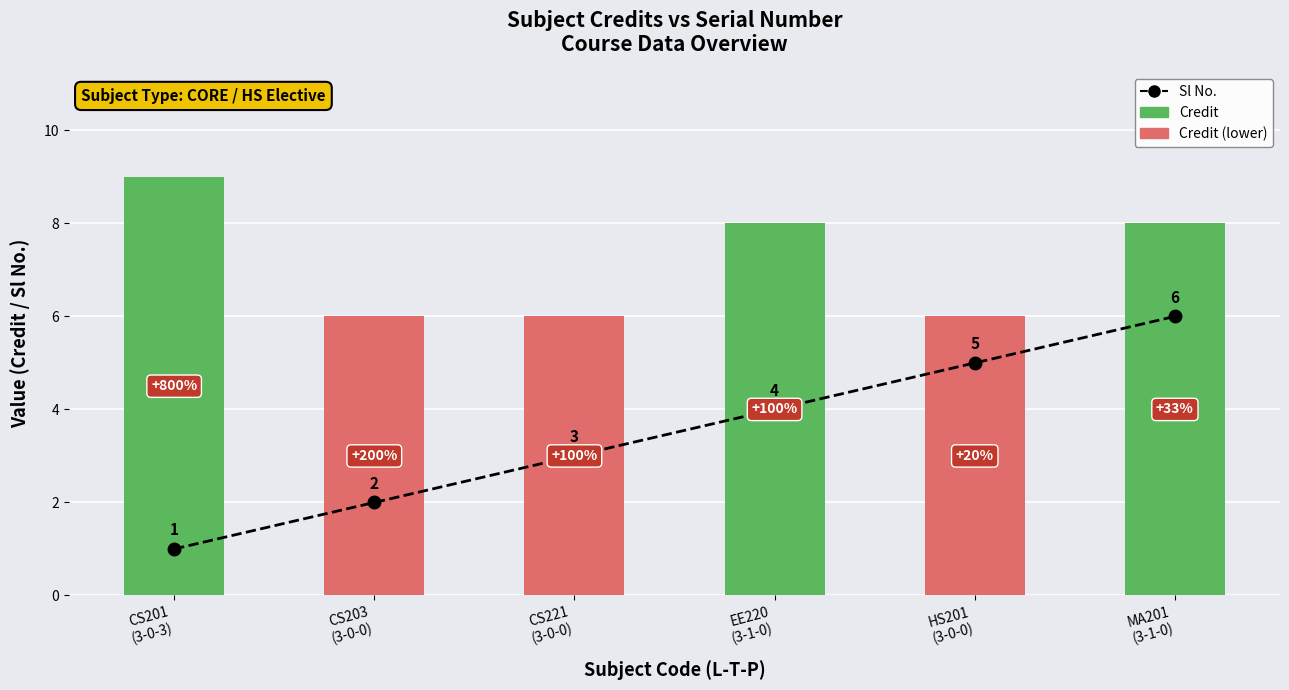

Rank the categories by Sl No. value from highest to lowest.

MA201
(3-1-0), HS201
(3-0-0), EE220
(3-1-0), CS221
(3-0-0), CS203
(3-0-0), CS201
(3-0-3)